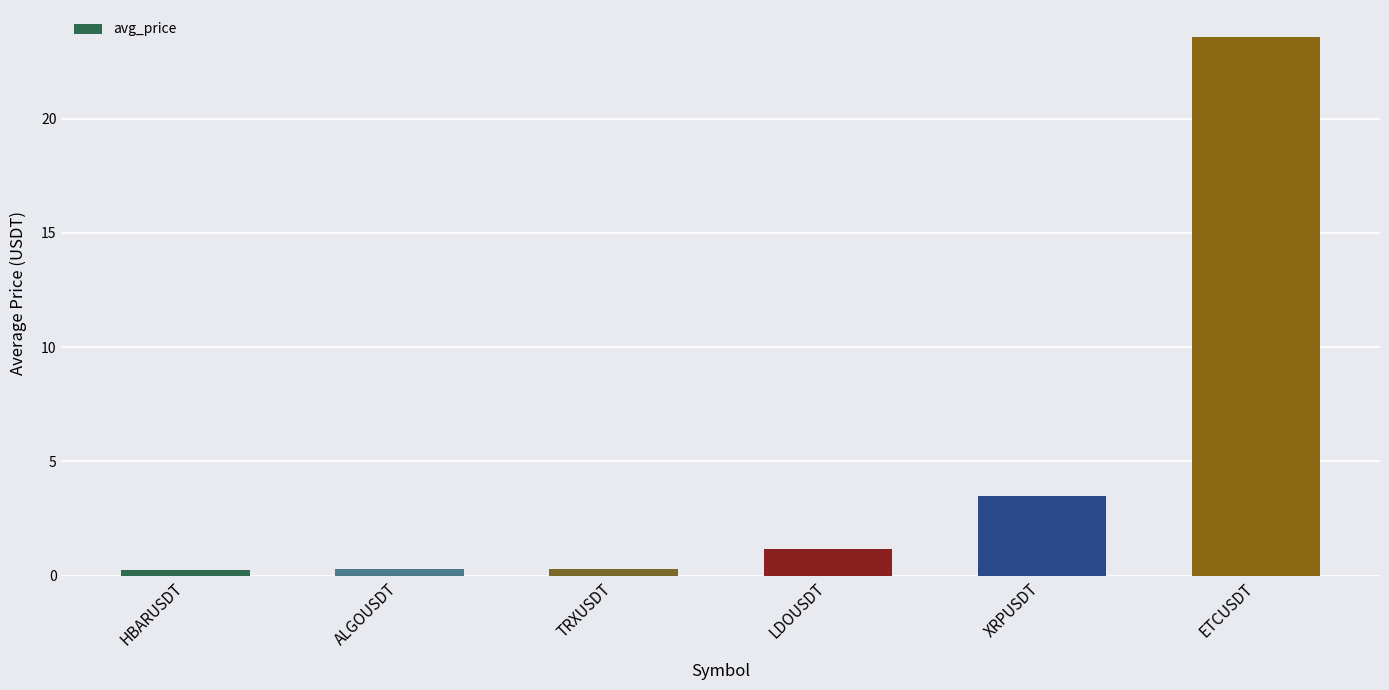

What is the sum of all values?

29.1